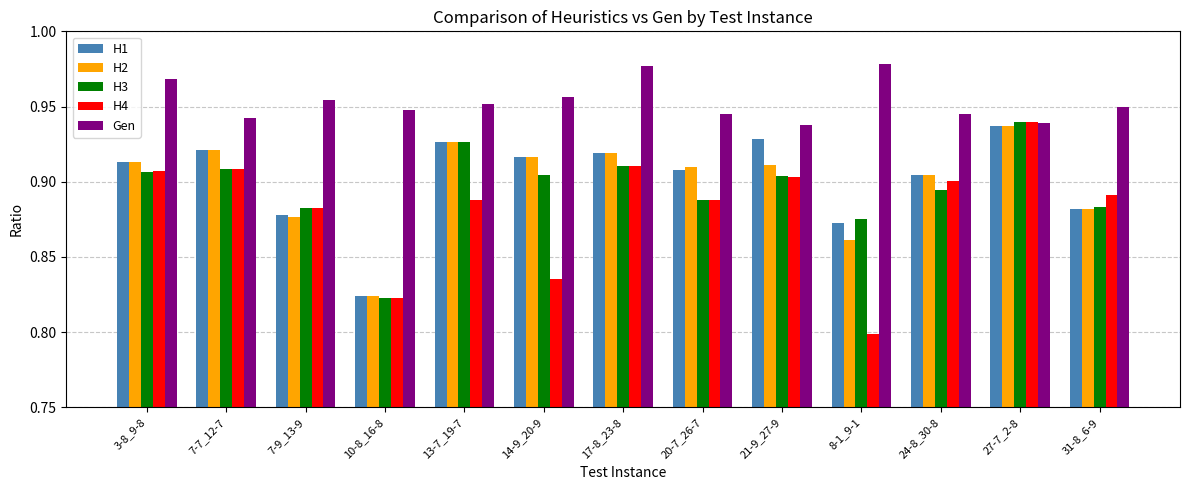

Which series has the largest range (max minus min)?

H4